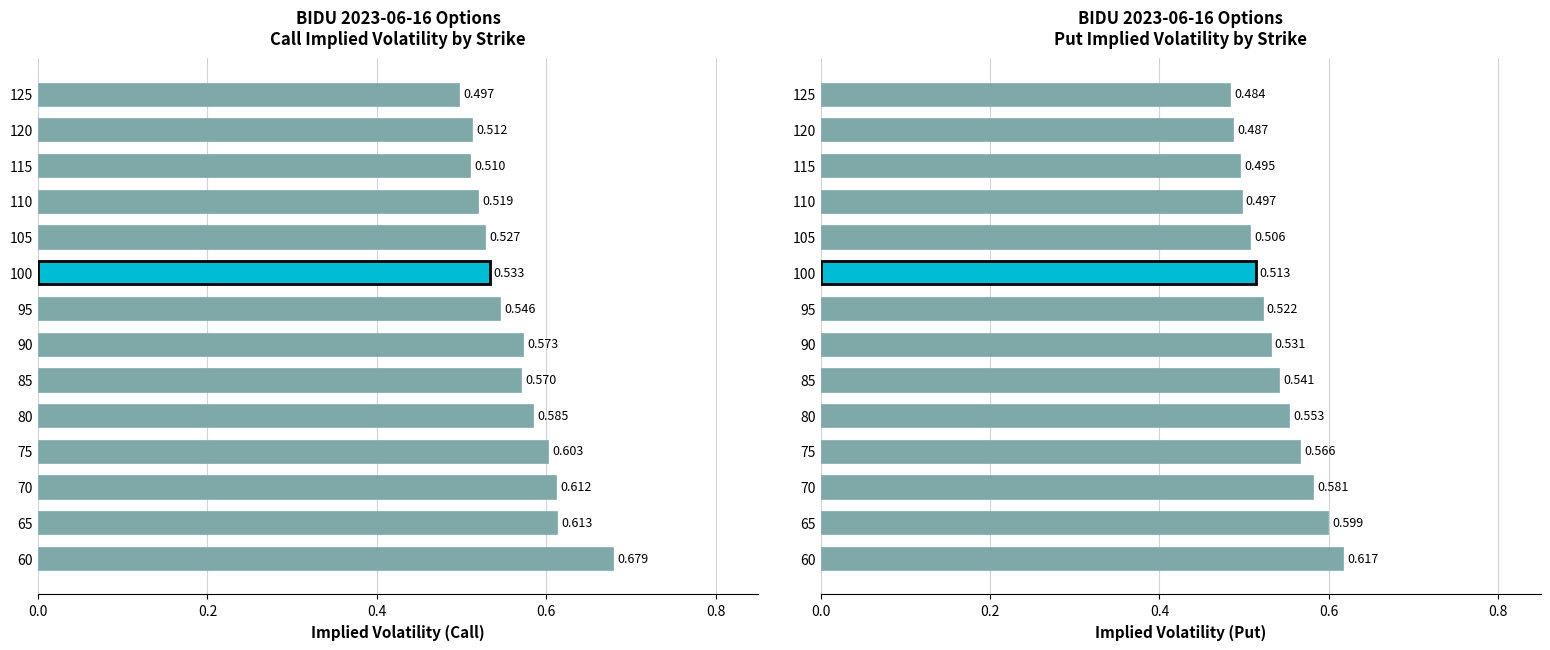

List the series in order of their peak value, lowest first.

Implied Volatility (Put), Implied Volatility (Call)